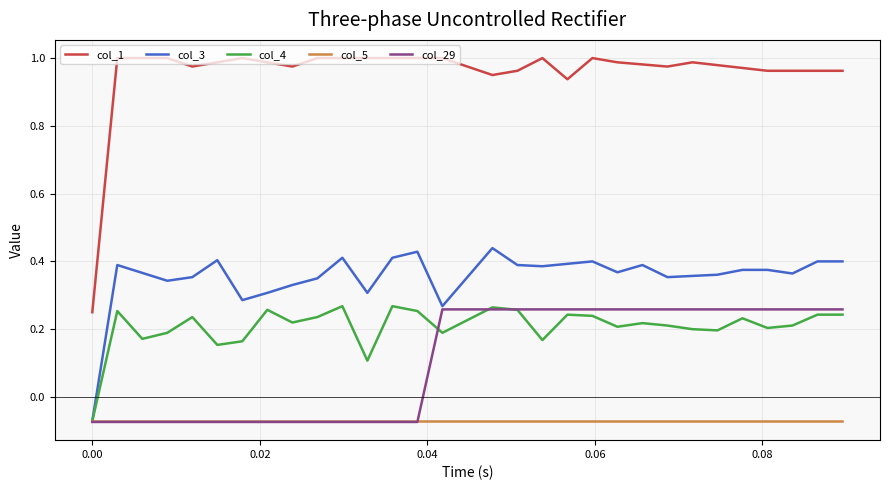

True or false: col_1 and col_4 cross at least once.

False